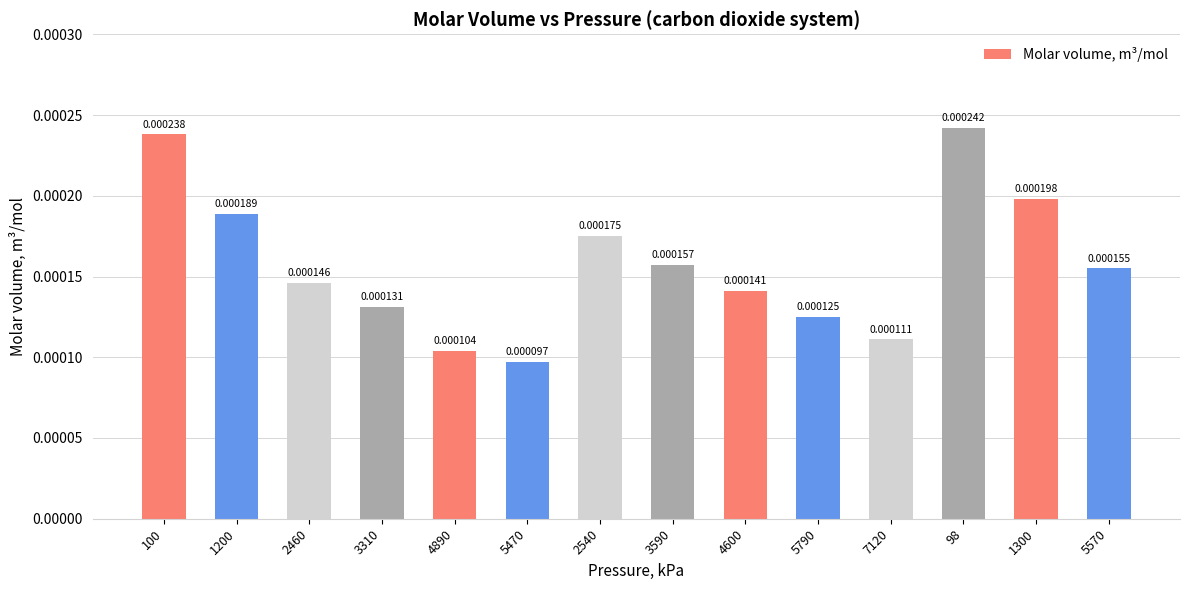

How many categories are shown in the chart?

14